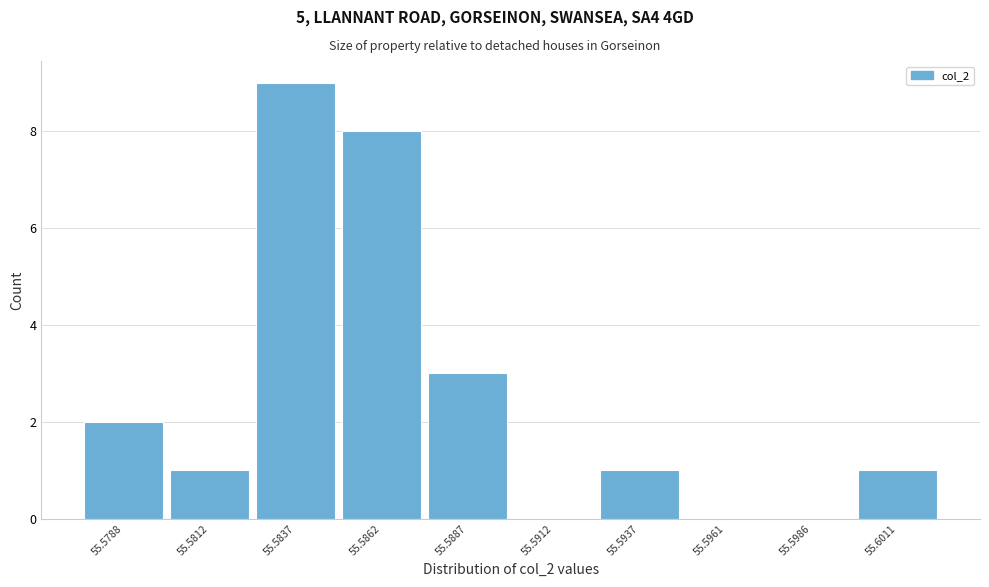

Reading left to right, list all the values displayed in this chart.

55.5788=2	55.5812=1	55.5837=9	55.5862=8	55.5887=3	55.5912=0	55.5937=1	55.5961=0	55.5986=0	55.6011=1